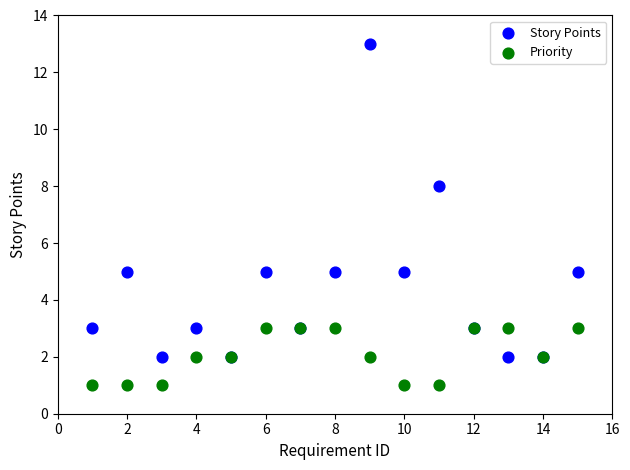

Which series has the widest spread of Y values?

Story Points